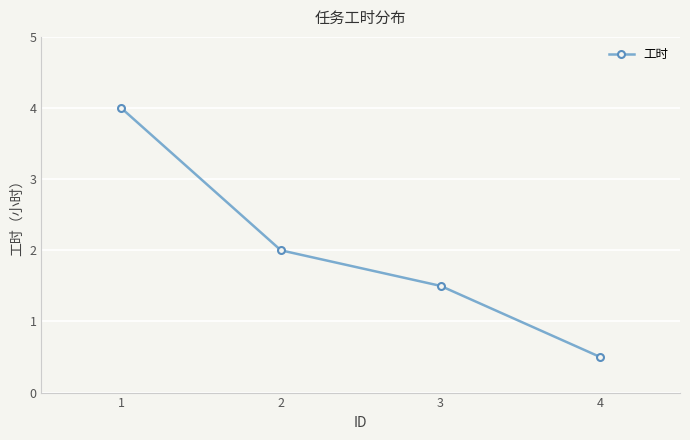

What is the sum of the values at 4 and 3?

2.0